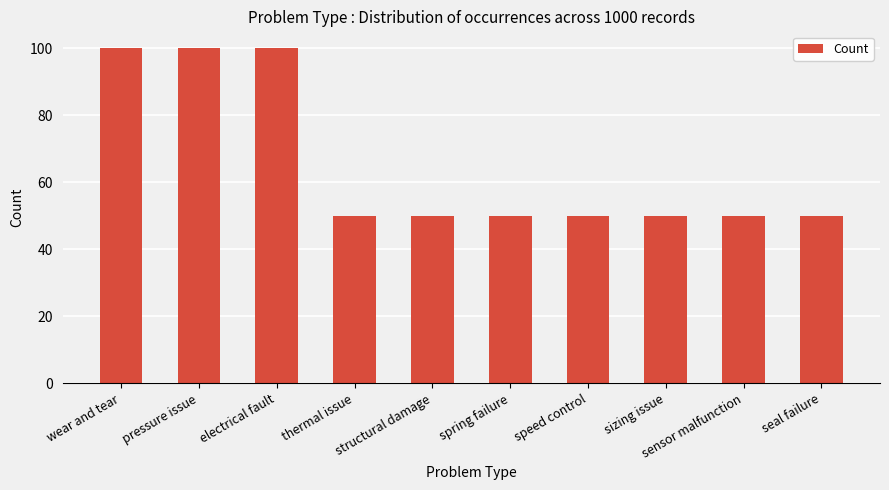

What is the label of the 2nd bar from the right?

sensor malfunction